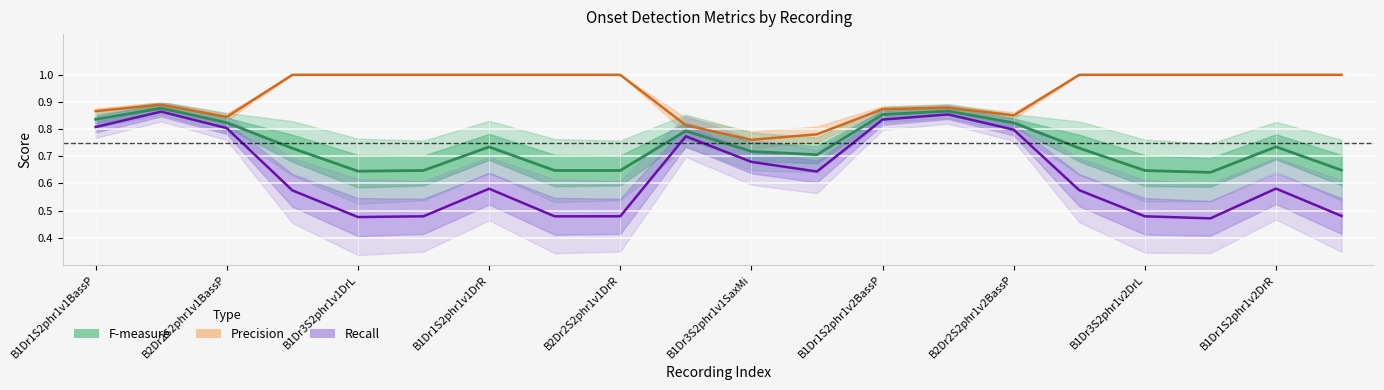

How many precision_mean values are between 0 and 1?

20